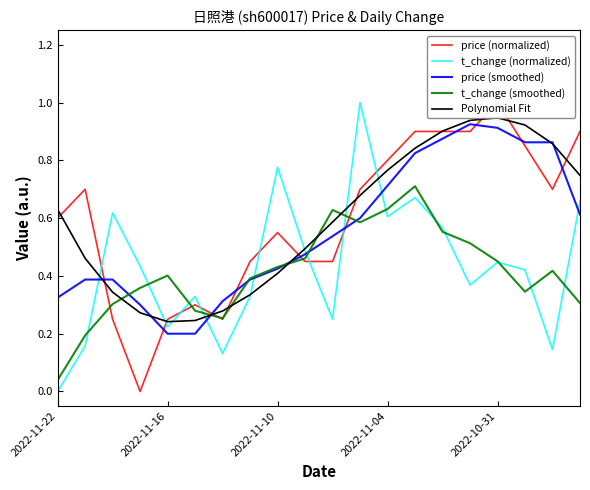

At which label does t_change (normalized) reach its minimum?

2022-11-22